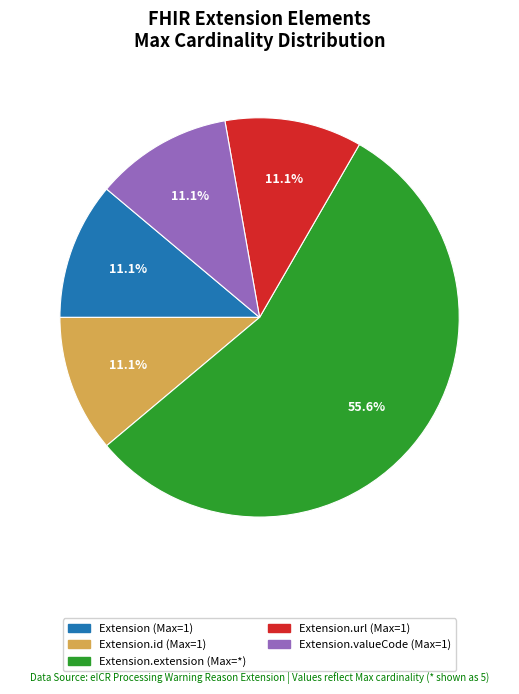

Does any single category account for the majority?

Yes